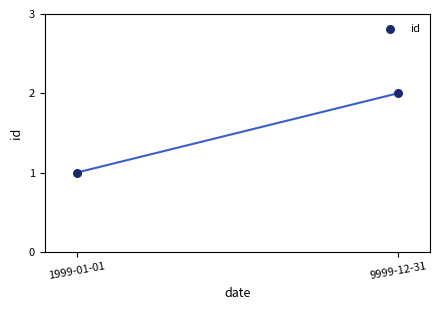

How many points are shown in the scatter plot?

2